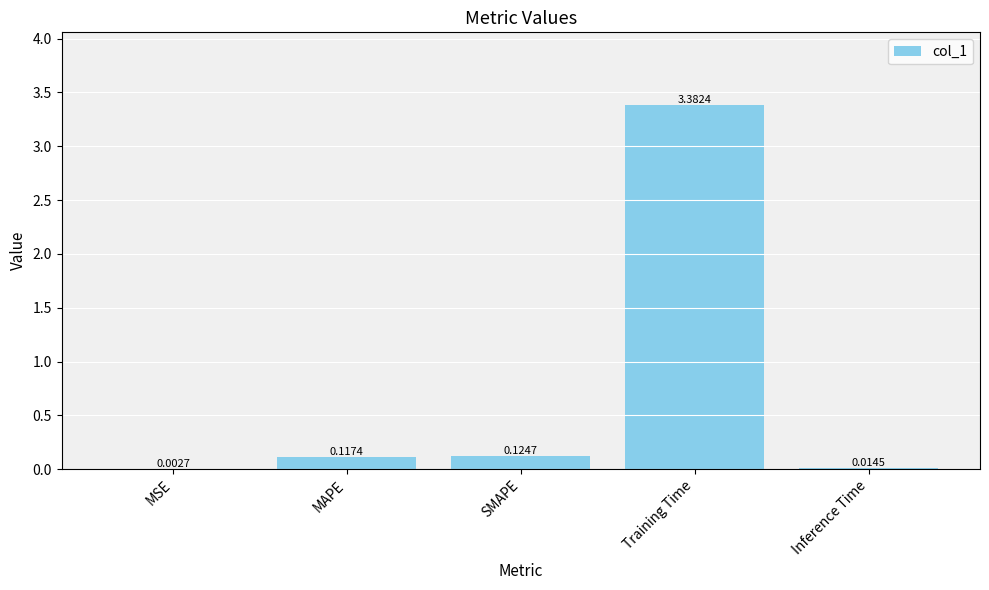

What is the average value?

0.7